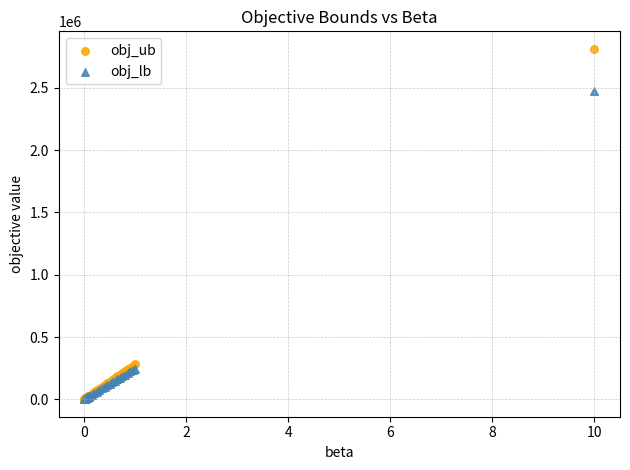

Across all series, what Y value is closest to 1406433?

2470369.0